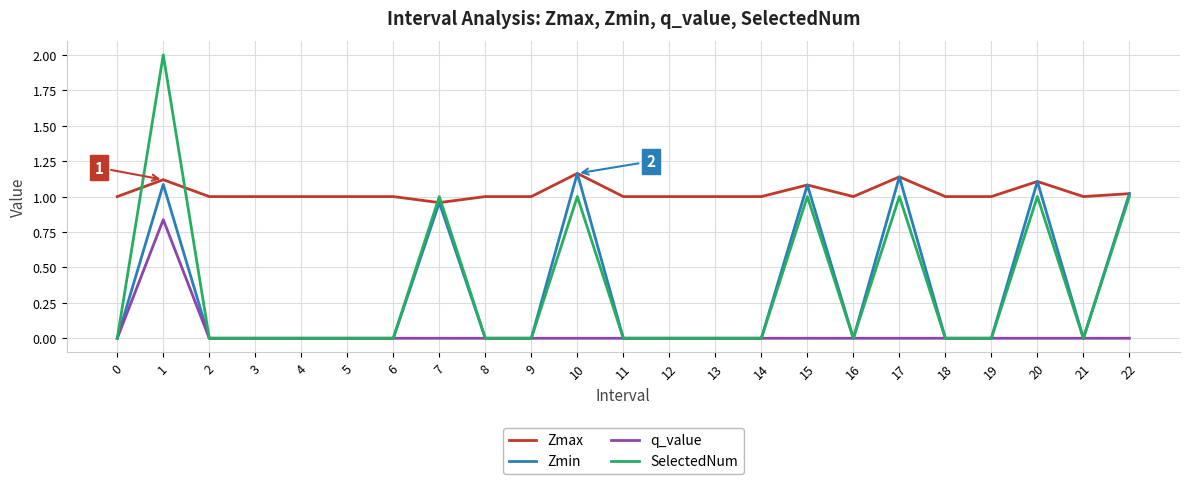

Which series has the largest range (max minus min)?

SelectedNum